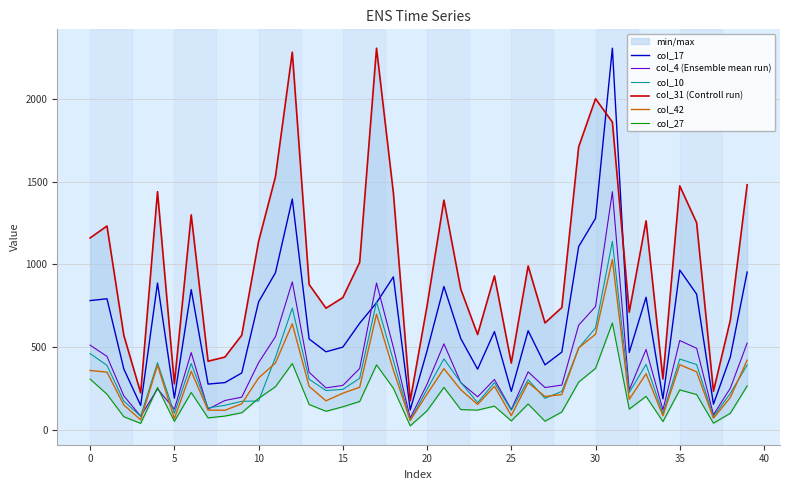

At how many categories does at least one series exceed 1650?

5